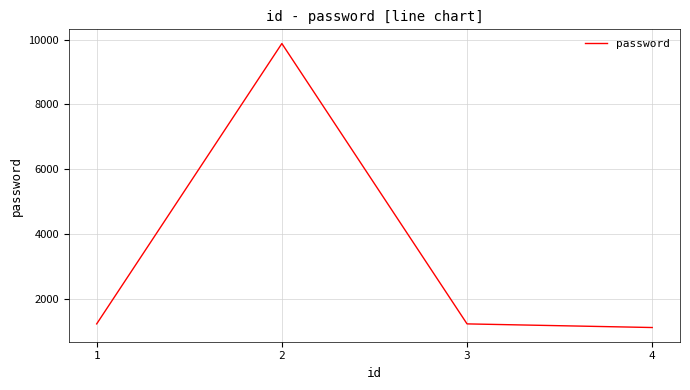

Is it true that the value at 1 is 857?

False